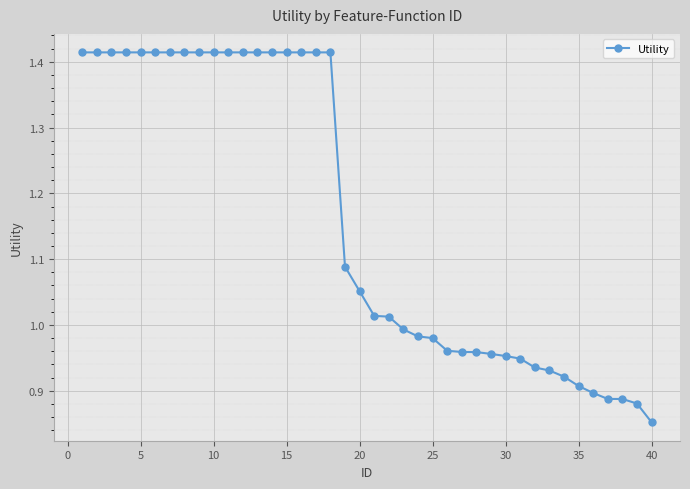

What is the sum of all values?

46.4